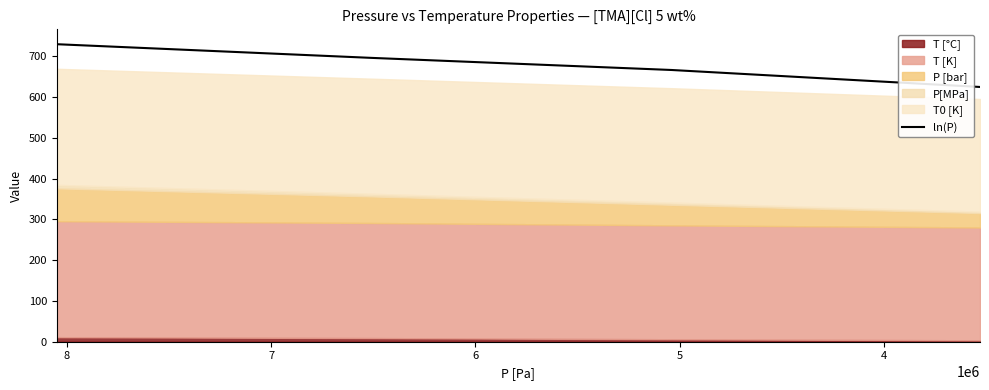

What is the greatest value displayed?

729.2